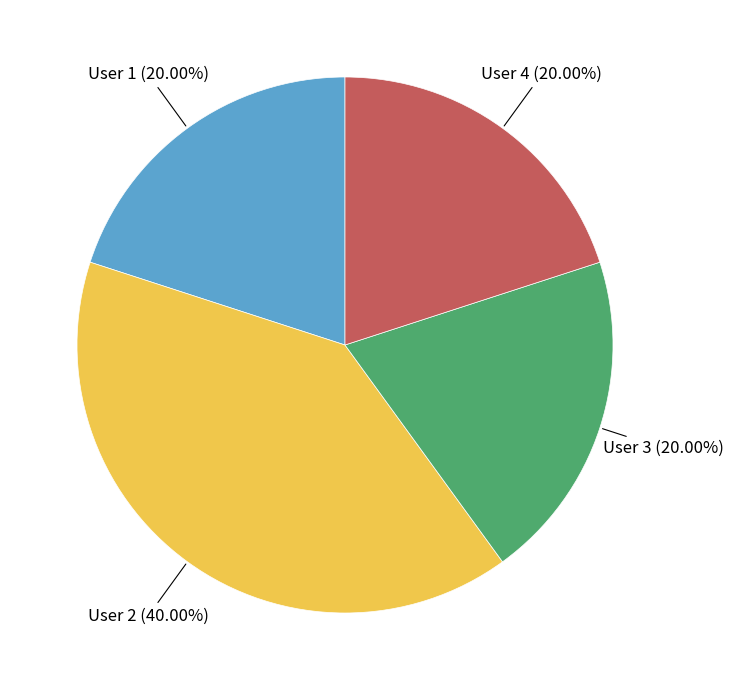

Does any single category account for the majority?

No